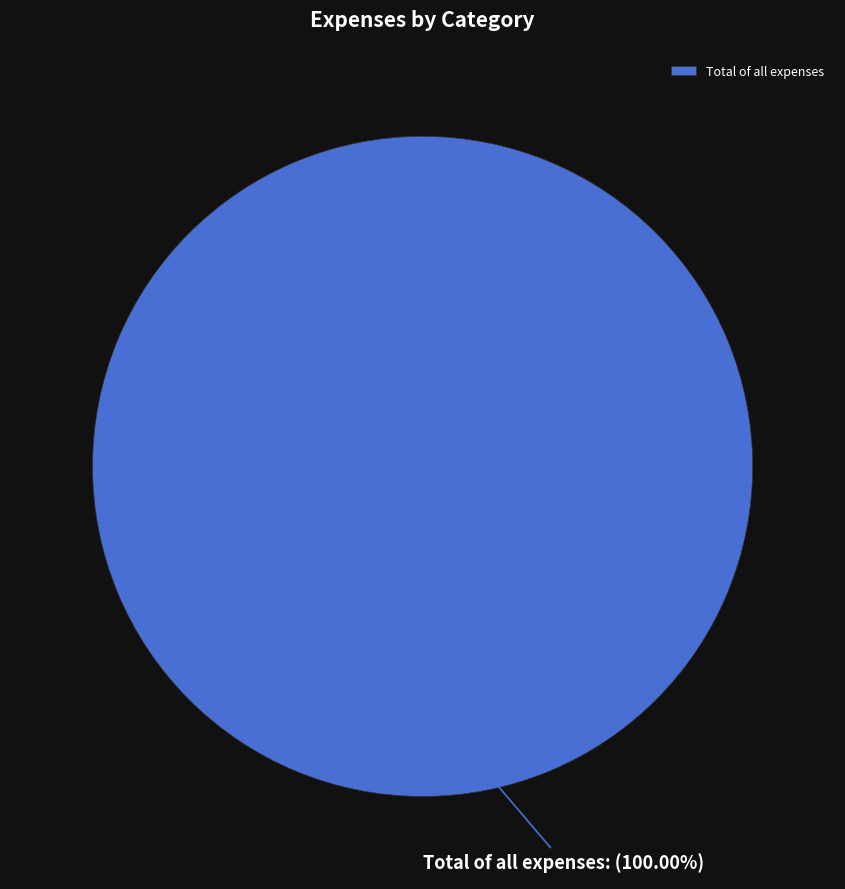

Count the number of slices in the pie.

1